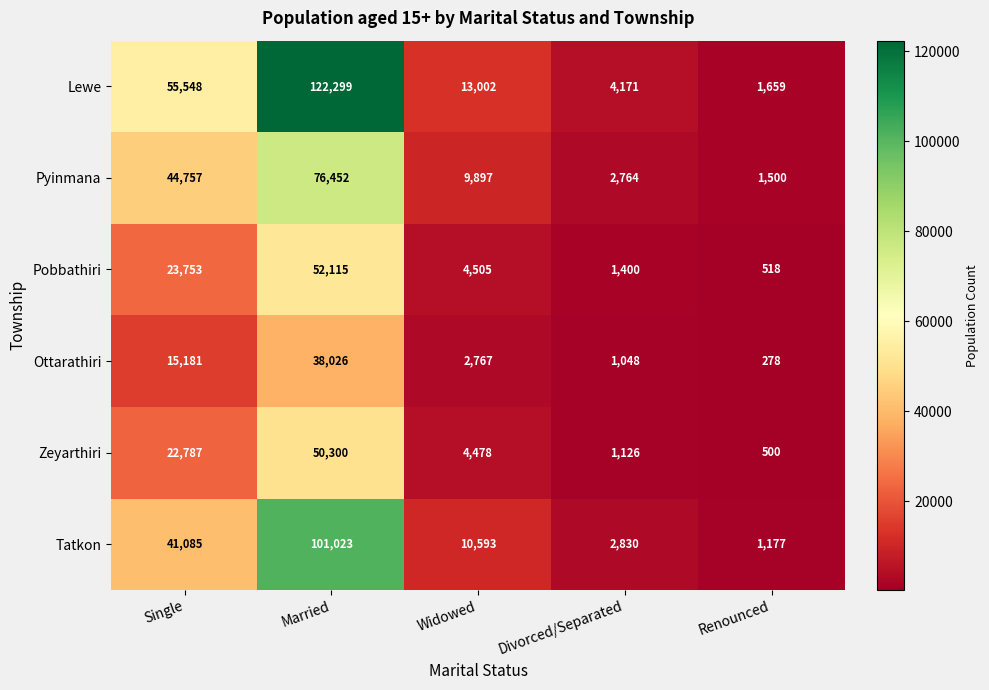

What is the total value across all series at Divorced/Separated?

13339